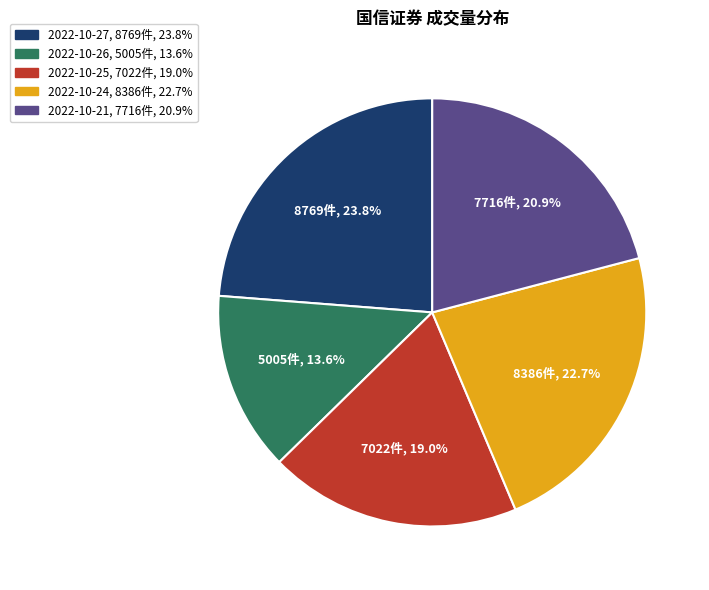

What percentage is the 2022-10-27 slice, to the nearest percent?

24%